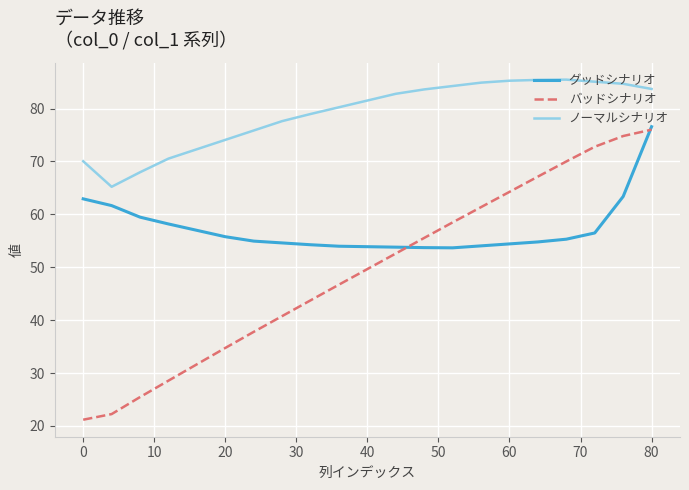

What is the difference between the maximum and minimum values in the バッドシナリオ series?

54.8